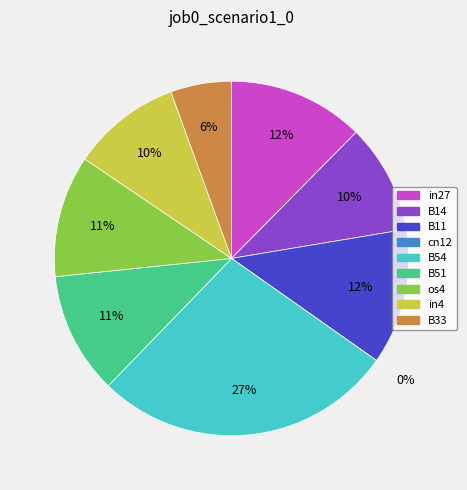

How many segments does this pie chart have?

9